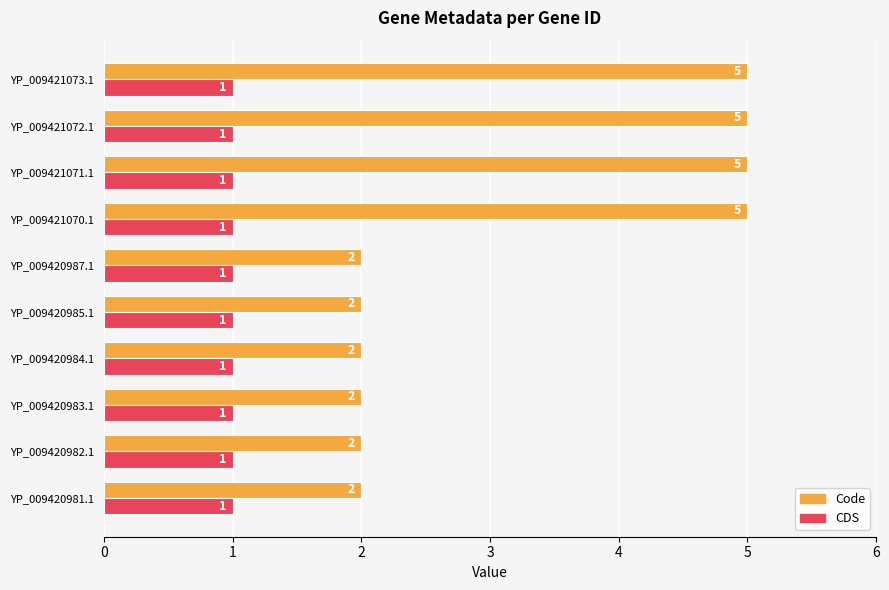

Which series has the widest spread of values?

Code